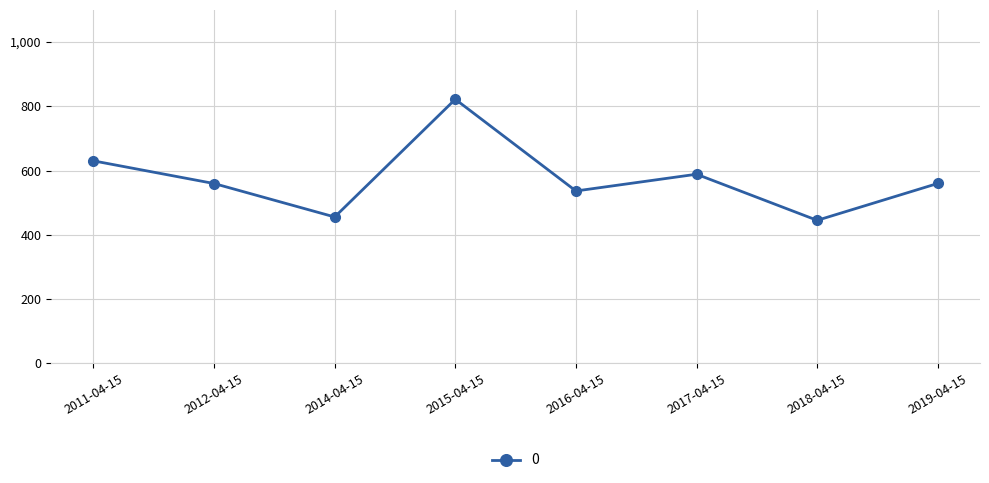

How many lines are shown in the chart?

1